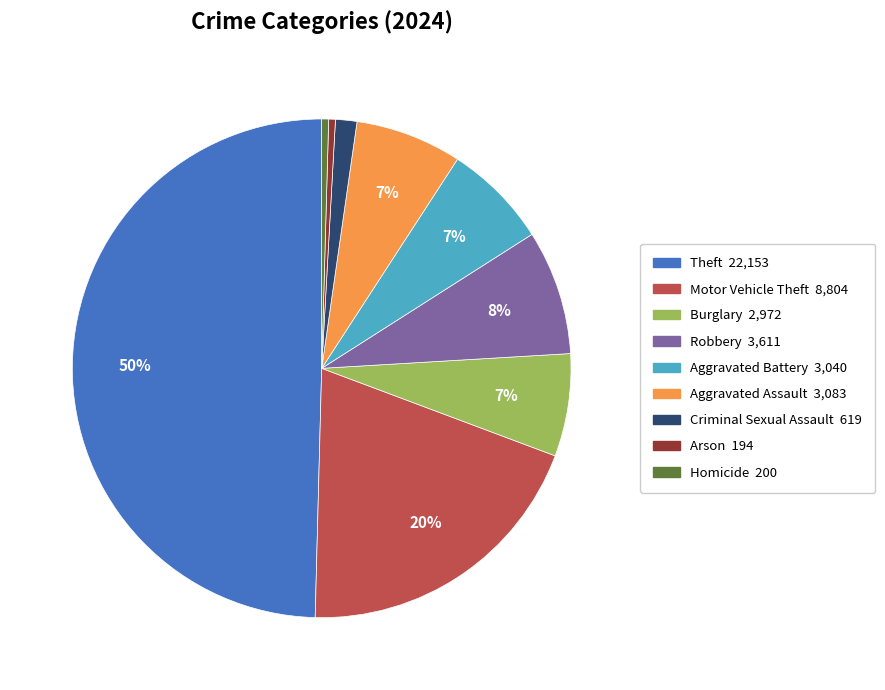

Between Aggravated Battery and Arson, which is larger?

Aggravated Battery